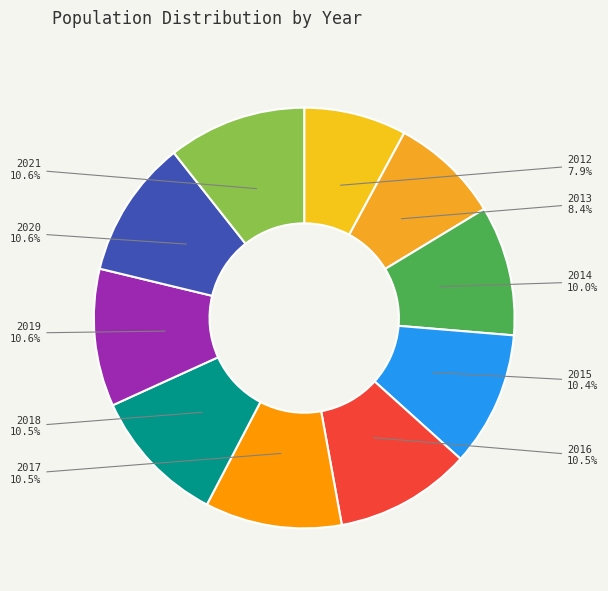

Is 2017 the majority of the pie?

No